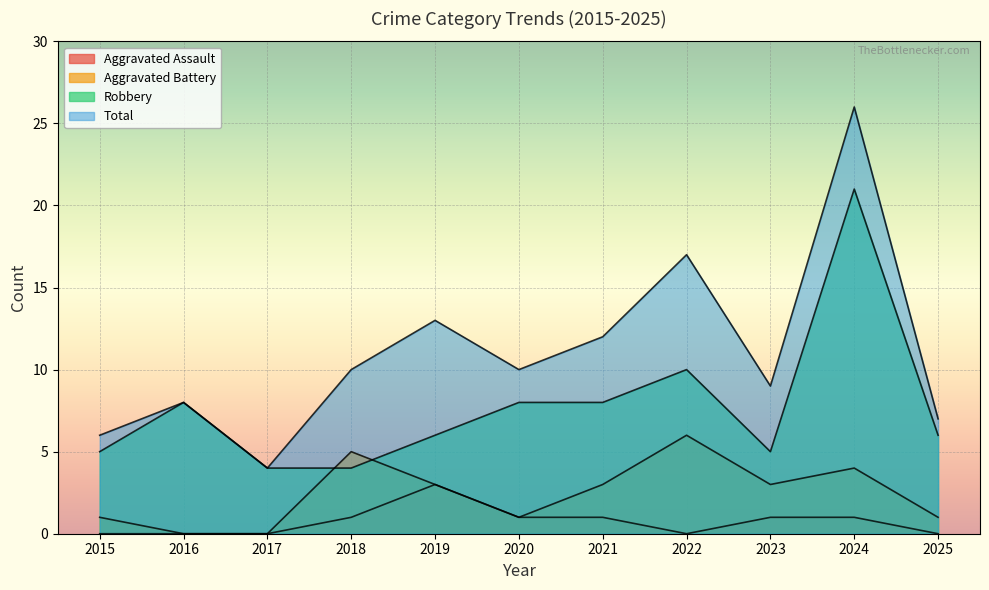

True or false: Aggravated Battery and Aggravated Assault intersect in this chart.

False